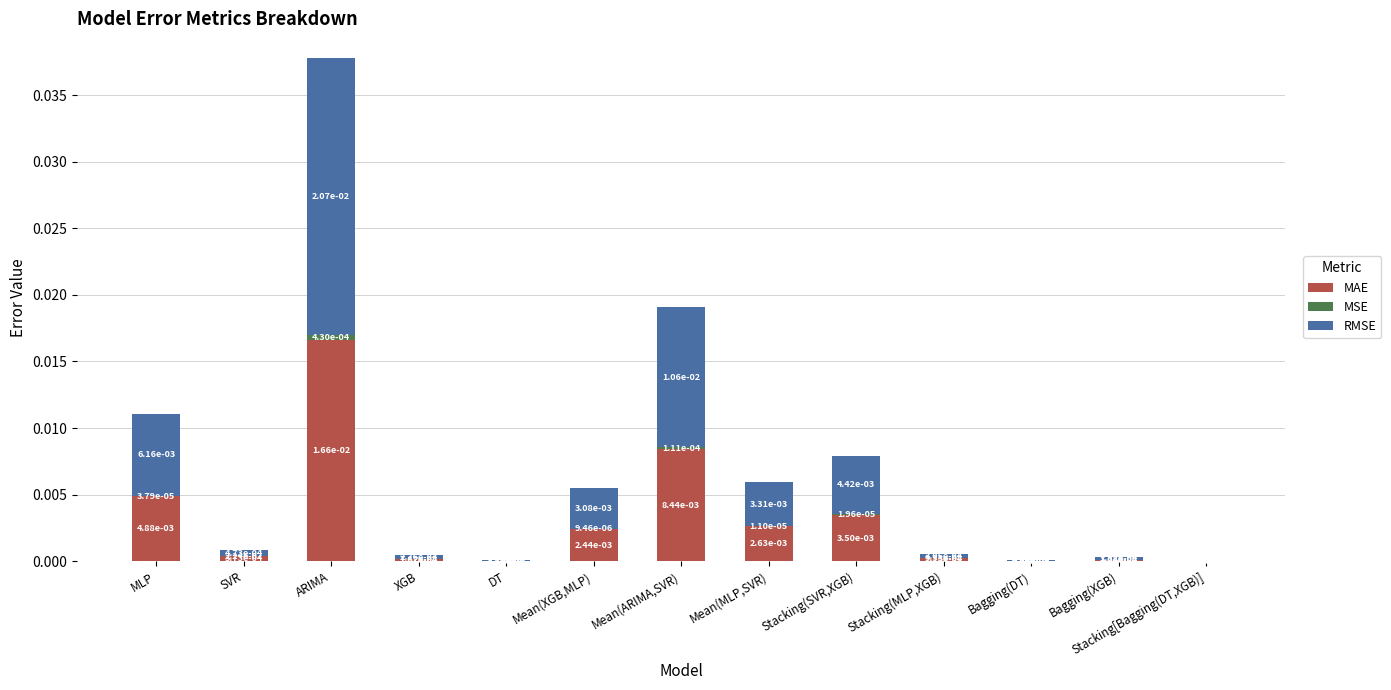

Which category has the highest value in the MAE series?

ARIMA